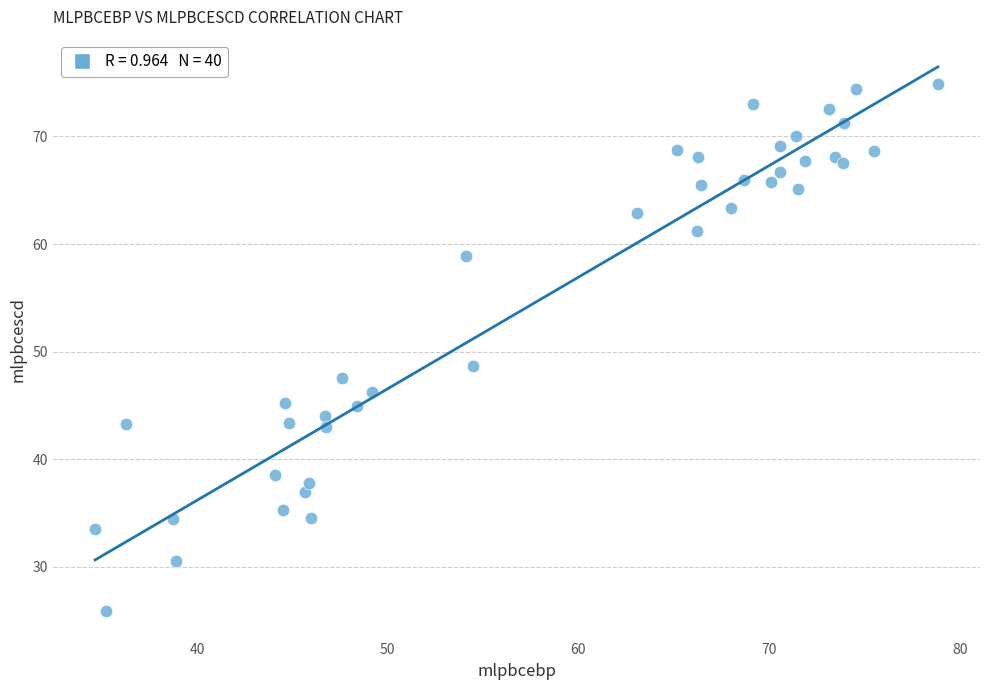

What Y value in the scatter plot is closest to 50?

48.7